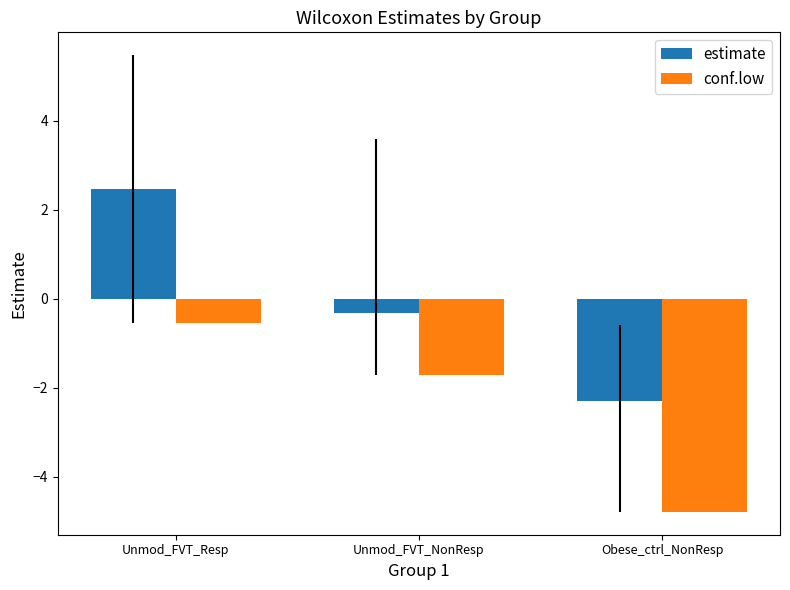

Reading left to right, extract all data points from this chart.

estimate: Unmod_FVT_Resp=2.5	Unmod_FVT_NonResp=-0.3	Obese_ctrl_NonResp=-2.3
conf.low: Unmod_FVT_Resp=-0.5	Unmod_FVT_NonResp=-1.7	Obese_ctrl_NonResp=-4.8